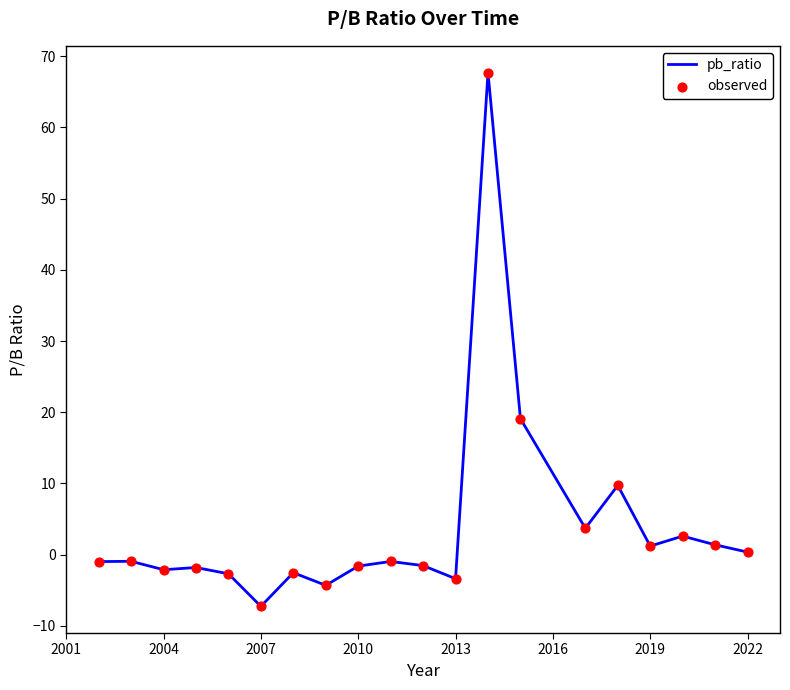

What is the minimum value shown in the chart?

-7.2